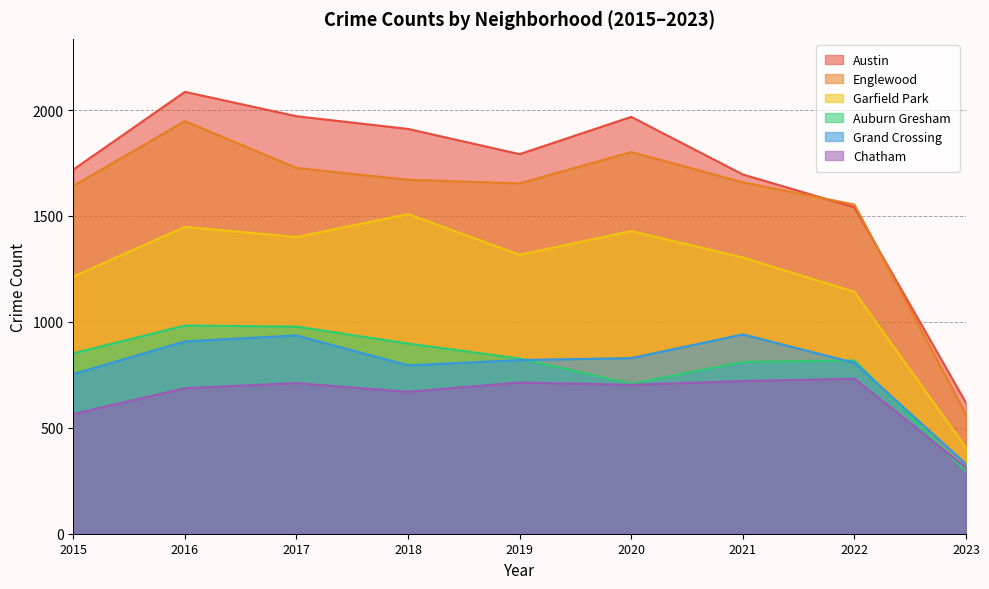

Reading left to right, extract all data points from this chart.

Austin: 2015=1719	2016=2086	2017=1971	2018=1911	2019=1792	2020=1968	2021=1696	2022=1541	2023=618
Englewood: 2015=1642	2016=1948	2017=1727	2018=1671	2019=1654	2020=1802	2021=1659	2022=1554	2023=564
Garfield Park: 2015=1214	2016=1449	2017=1401	2018=1509	2019=1317	2020=1429	2021=1304	2022=1142	2023=406
Auburn Gresham: 2015=852	2016=983	2017=978	2018=898	2019=827	2020=708	2021=811	2022=818	2023=294
Grand Crossing: 2015=754	2016=908	2017=936	2018=795	2019=820	2020=829	2021=941	2022=807	2023=329
Chatham: 2015=565	2016=687	2017=711	2018=670	2019=714	2020=703	2021=721	2022=732	2023=312